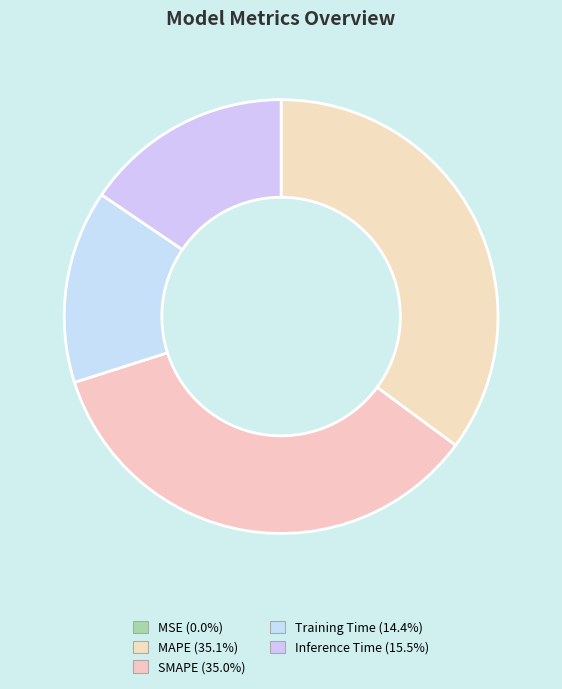

Which category has the biggest portion of the pie?

MAPE